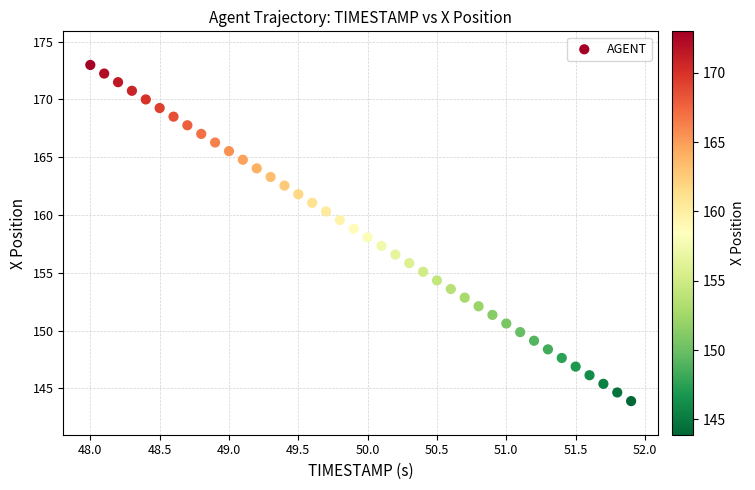

What is the range of X values (max minus min)?

3.9